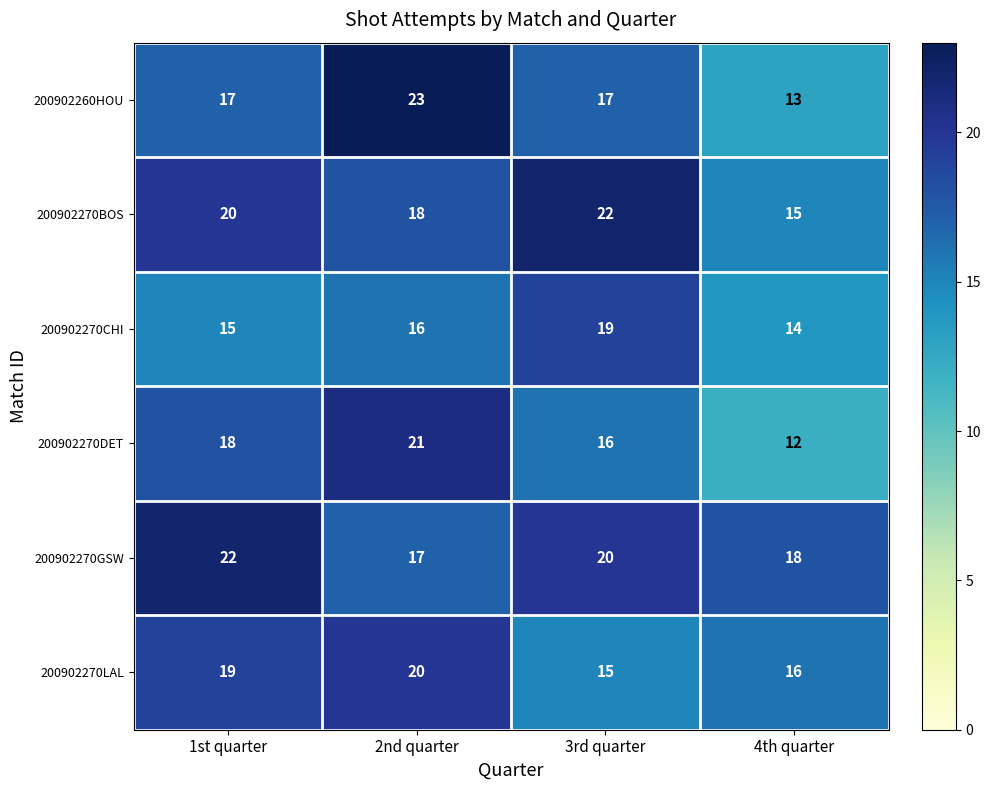

Which series has the largest range (max minus min)?

200902260HOU